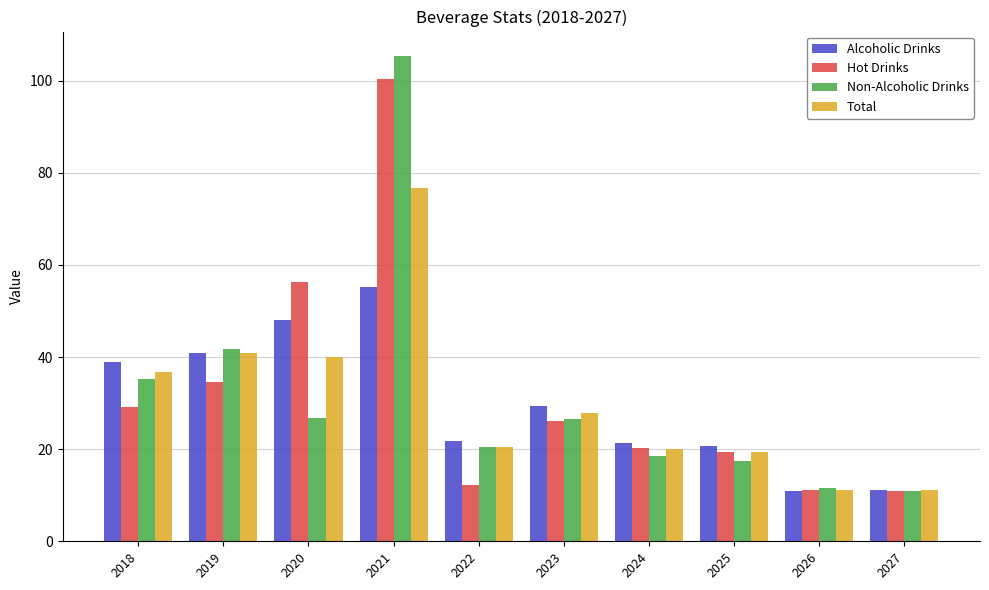

True or false: Non-Alcoholic Drinks has a value of 11.5 at 2026.

True